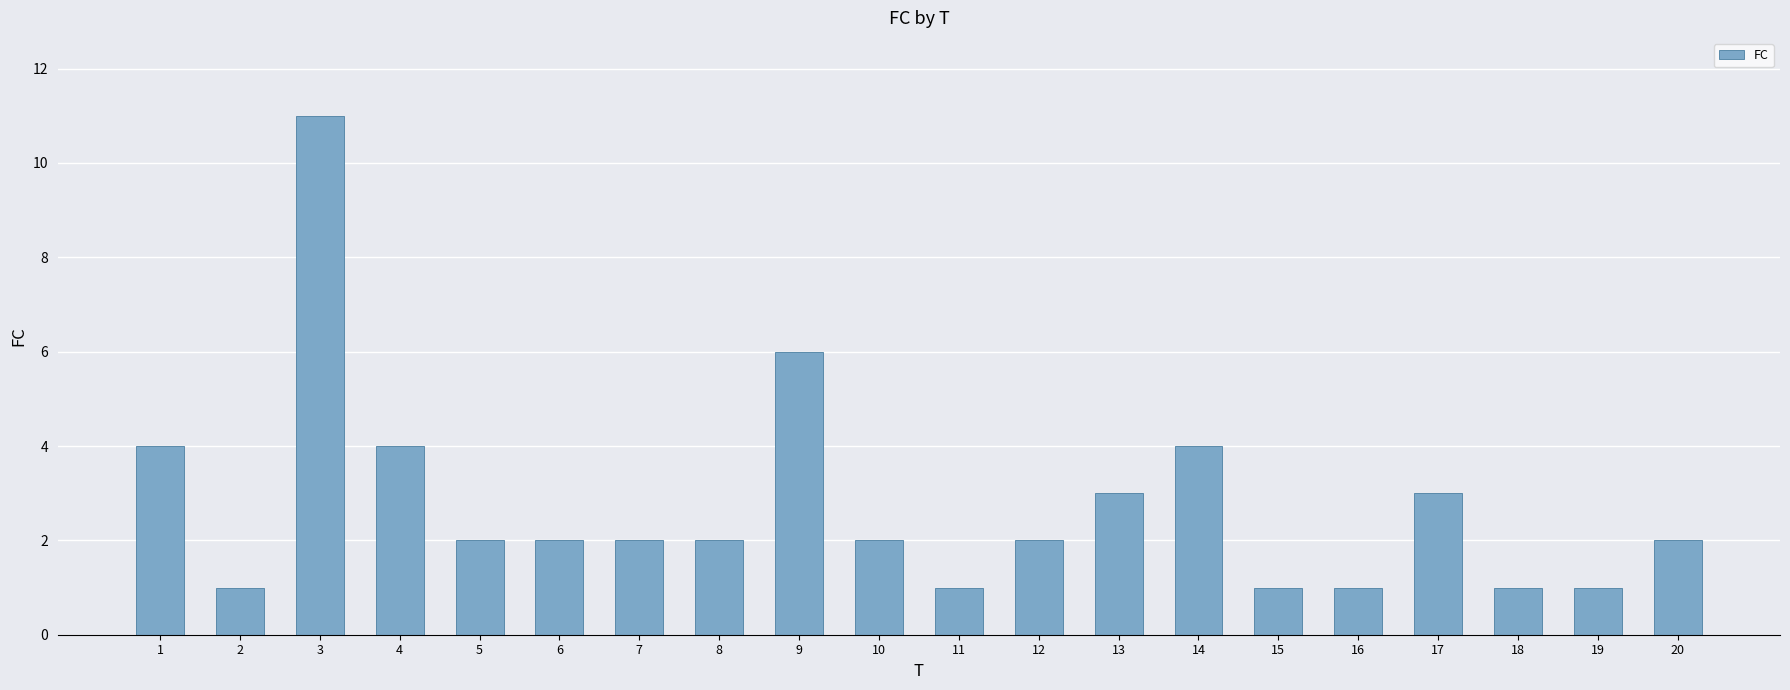

What is the sum of the values at 19 and 20?

3